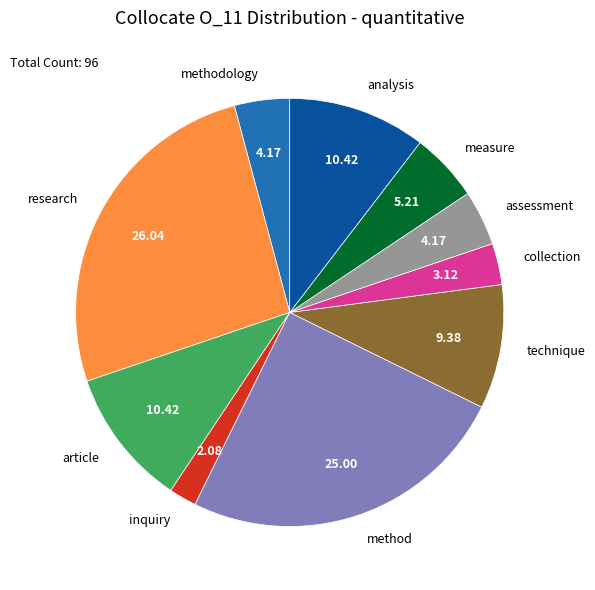

Which slice is the largest?

research